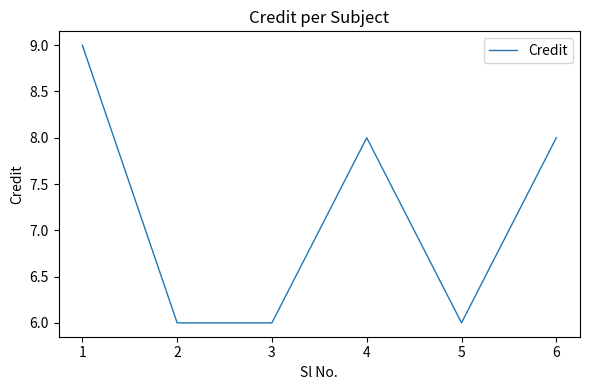

How many lines are shown in the chart?

1